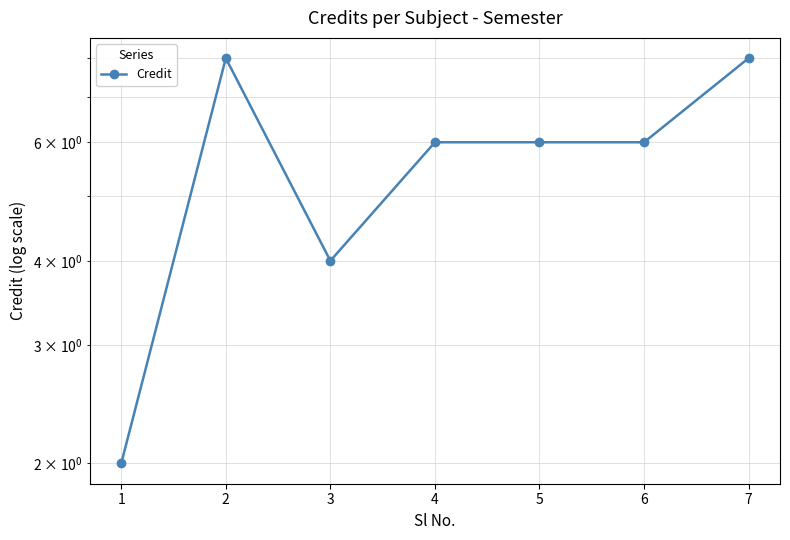

Which category has the lowest value across all series?

1